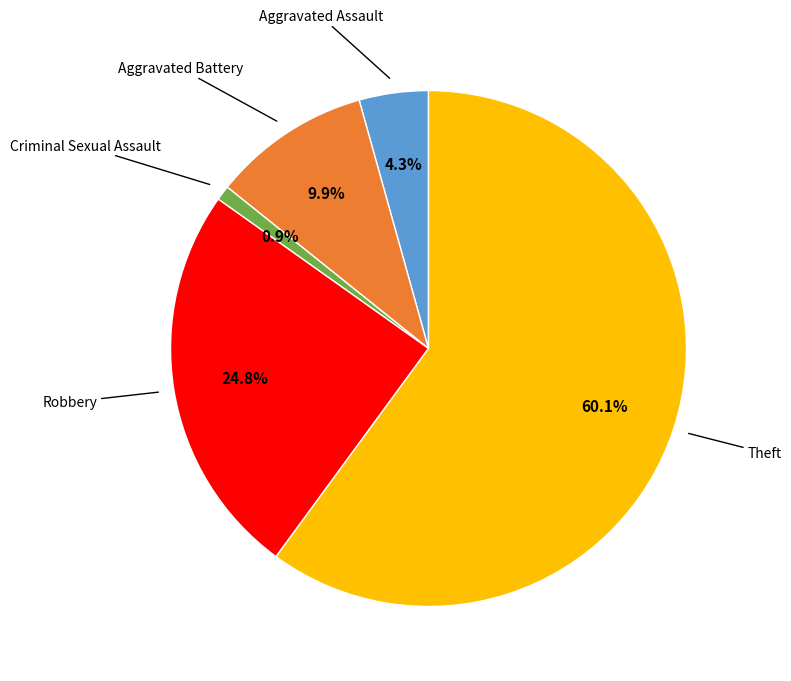

How many slices are in this pie chart?

5